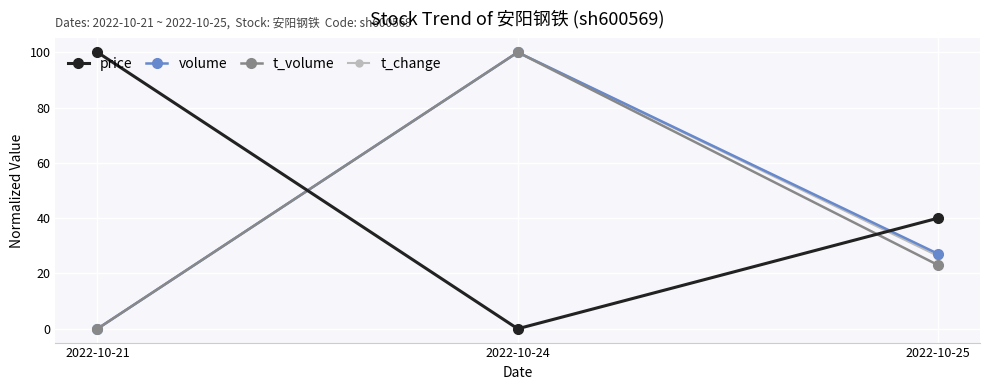

How many t_change values are between 0 and 100?

3